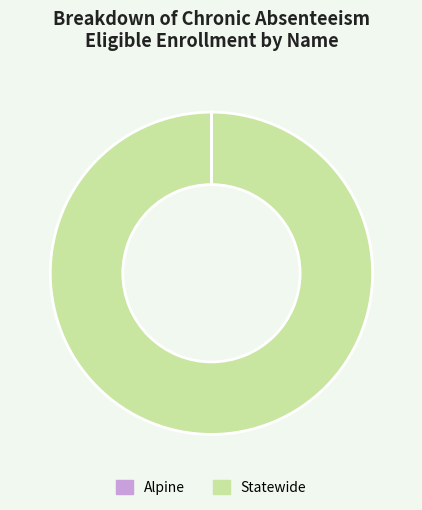

The Statewide slice represents 100% of the pie. True or false?

True